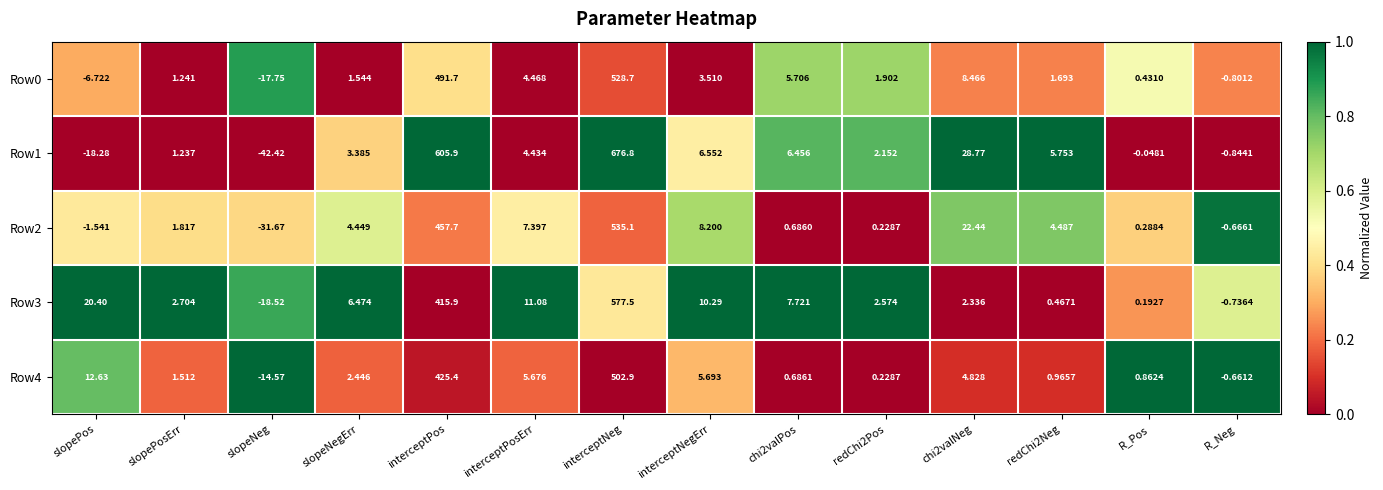

At which category does the chart reach its peak across all series?

interceptNeg